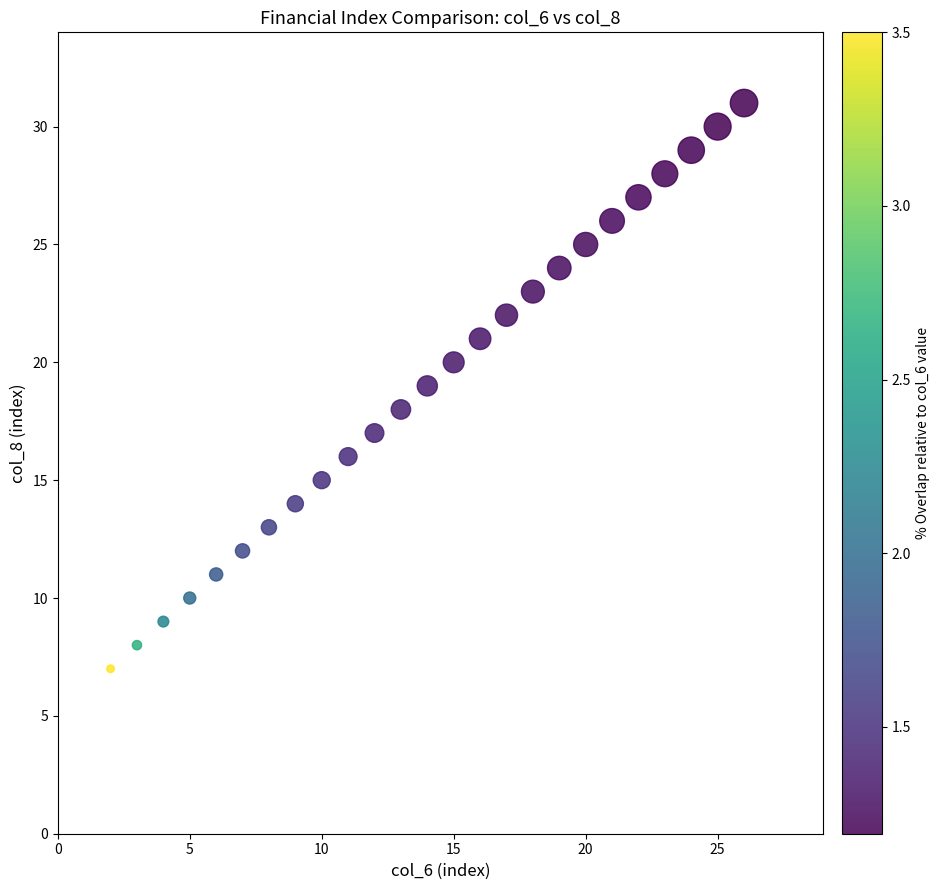

What is the range of X values (max minus min)?

24